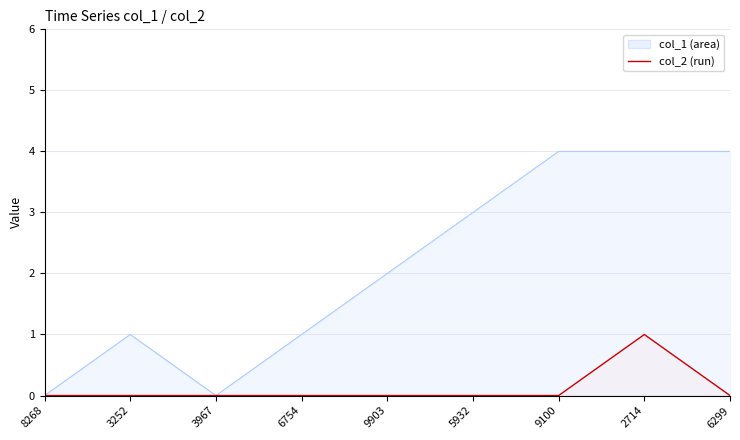

What is the approximate value of col_1 at 9100?

4